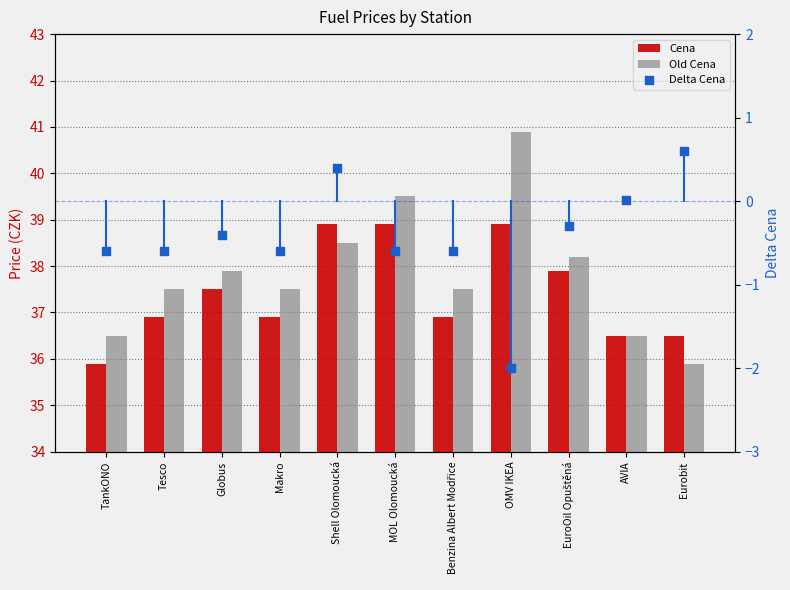

Is the value of Cena at MOL Olomoucká greater than the value of Old Cena at MOL Olomoucká?

No